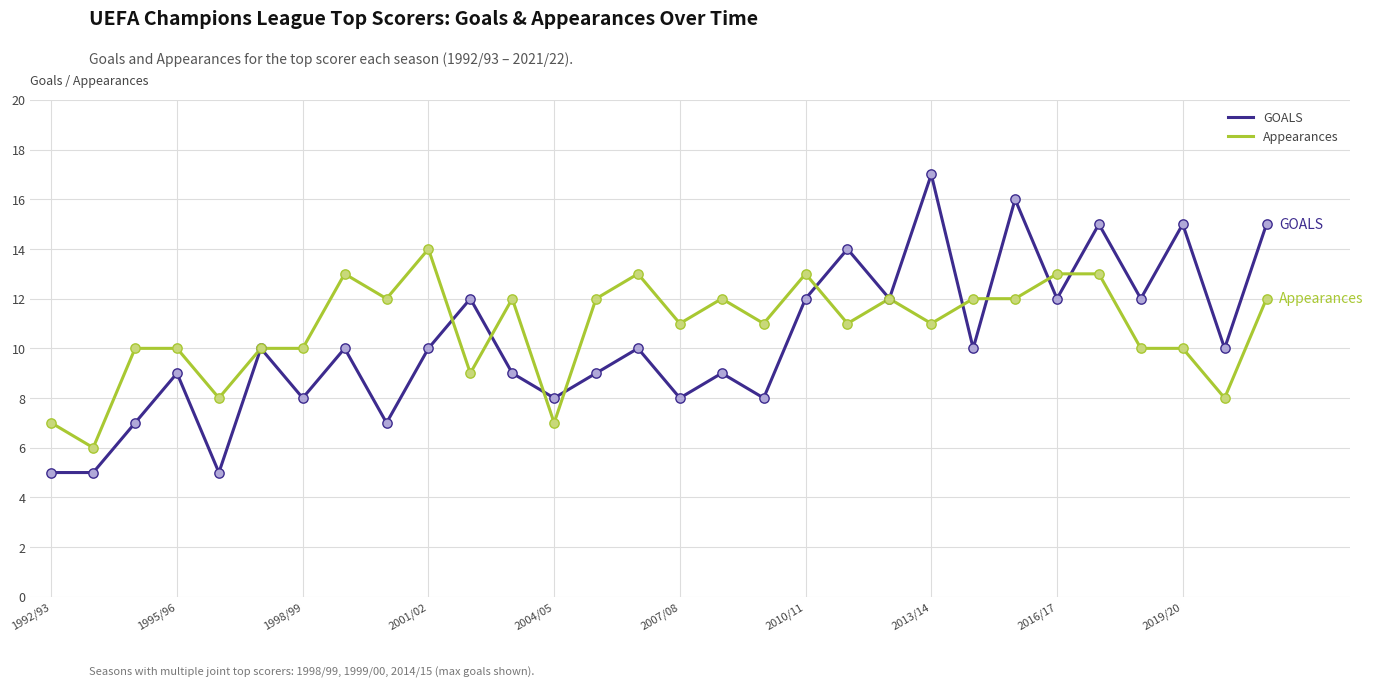

Which series has the widest spread of values?

GOALS